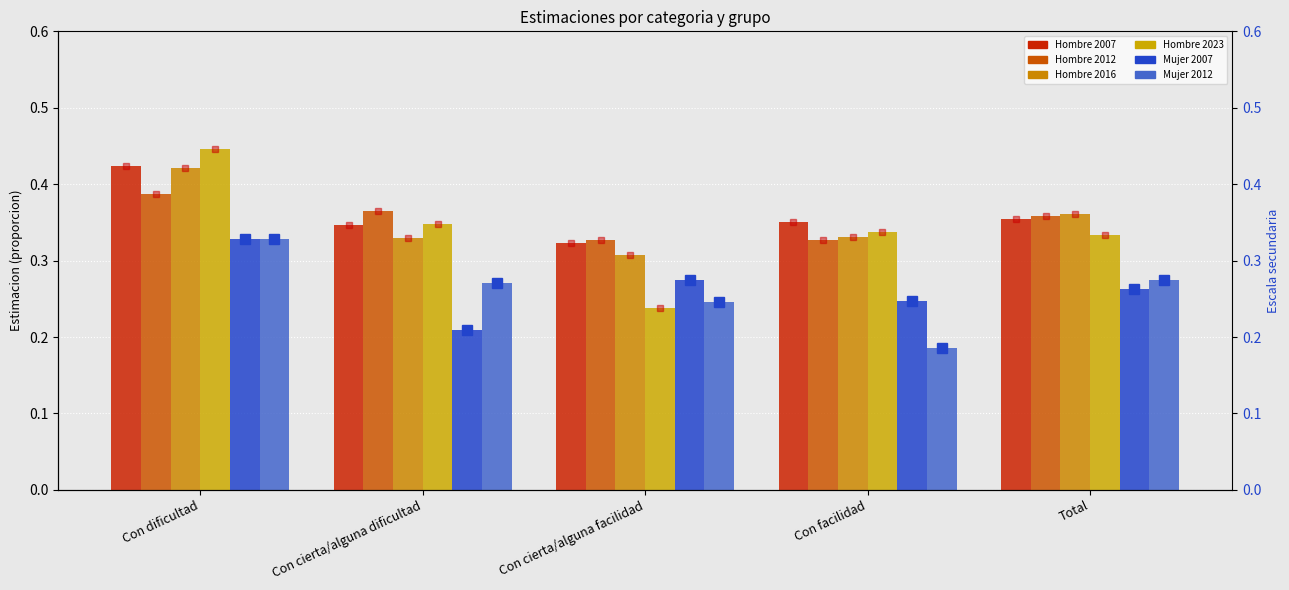

Is it true that Hombre 2023 equals 0.6 at Con dificultad?

False